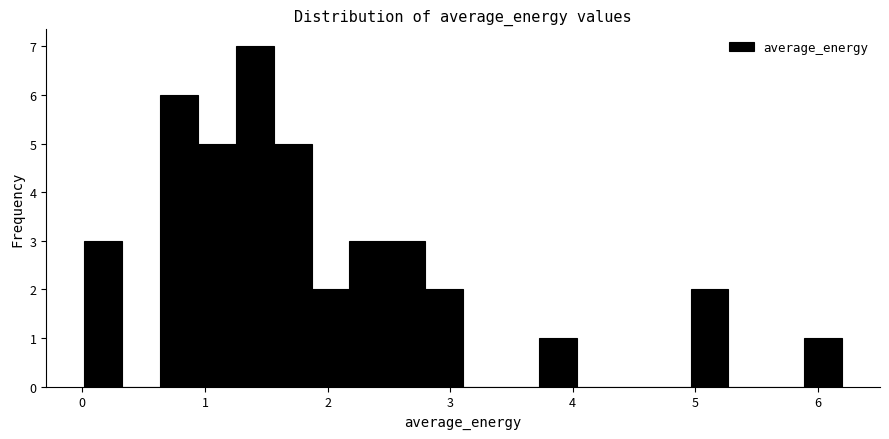

Around what value on the x-axis is the tallest bar? Give the approximate position of its centre, as read against the axis.

1.4